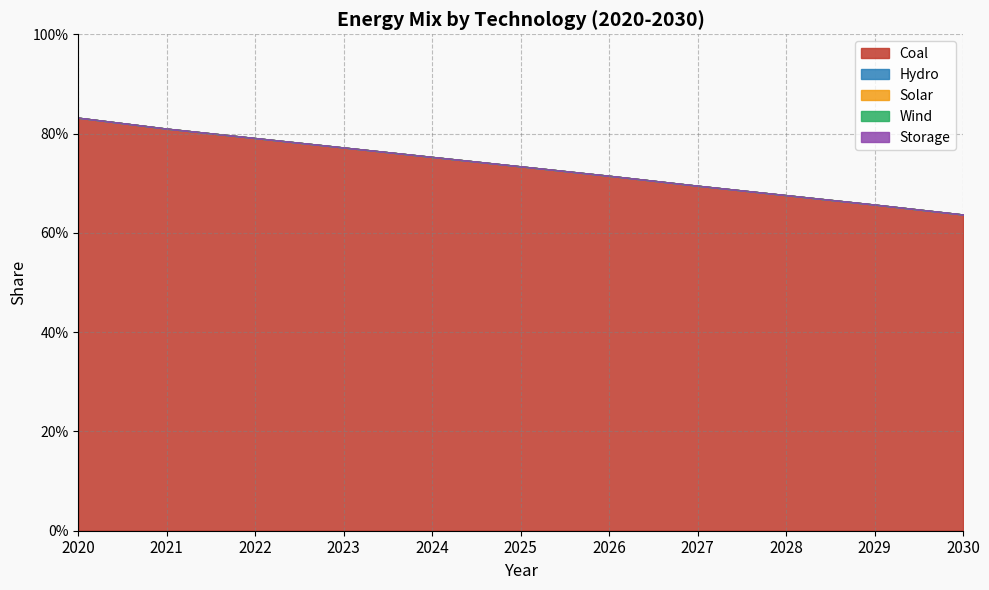

Read the Coal value at 2023.

0.8